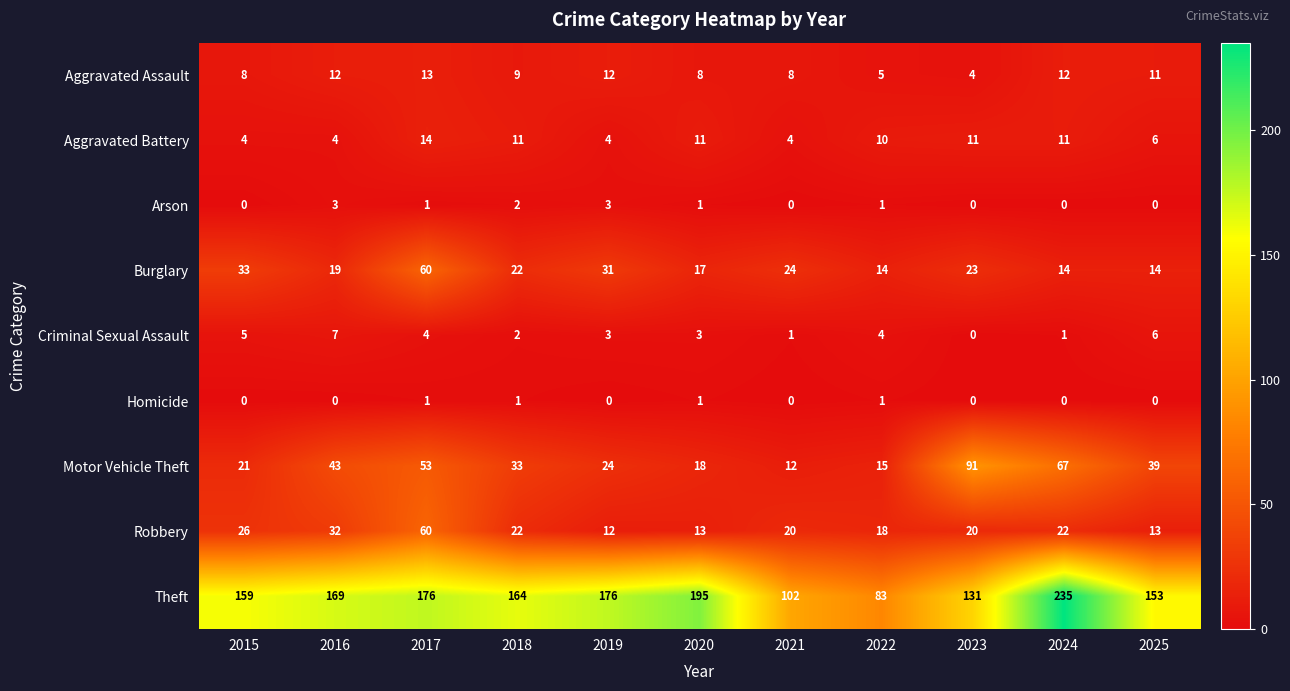

What is the approximate value of Aggravated Assault at 2017?

13